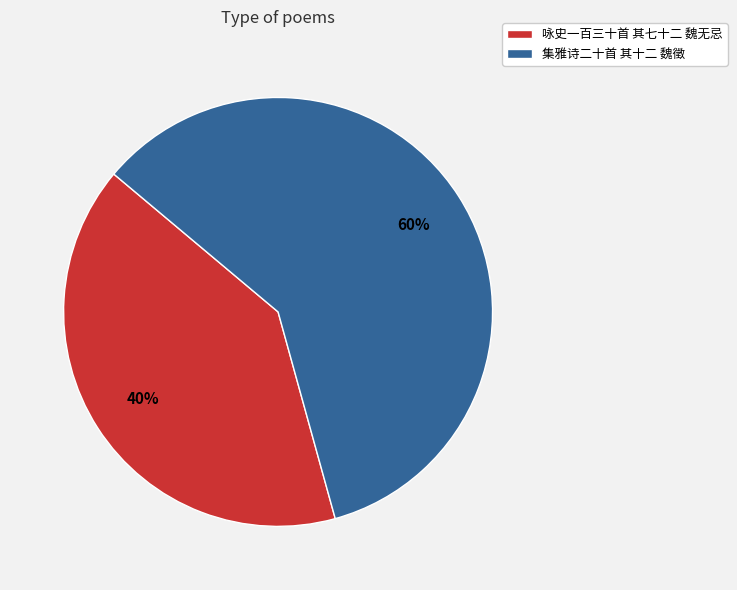

Count the number of slices in the pie.

2